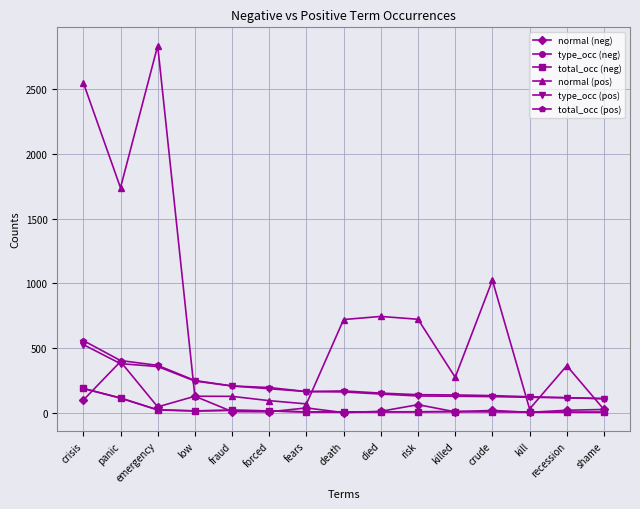

Which series has the largest total across all categories?

normal (pos)